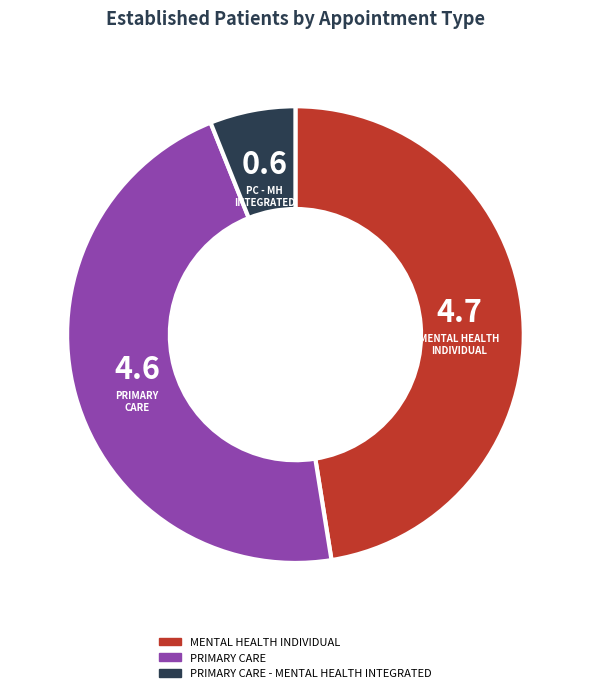

The PRIMARY CARE slice represents 55% of the pie. True or false?

False